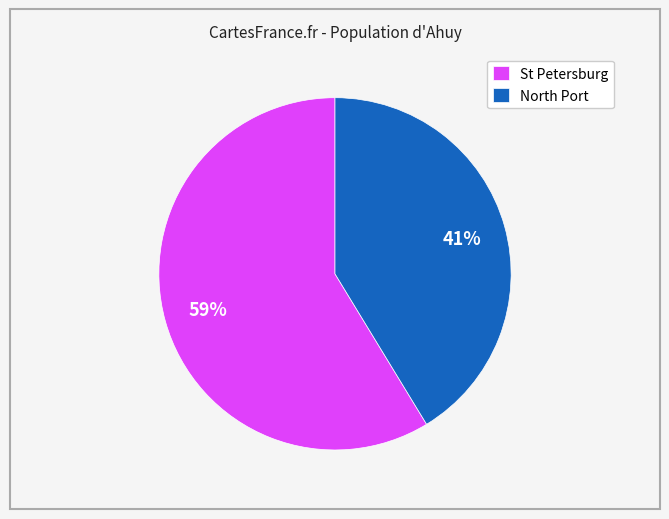

The North Port slice represents 41% of the pie. True or false?

True